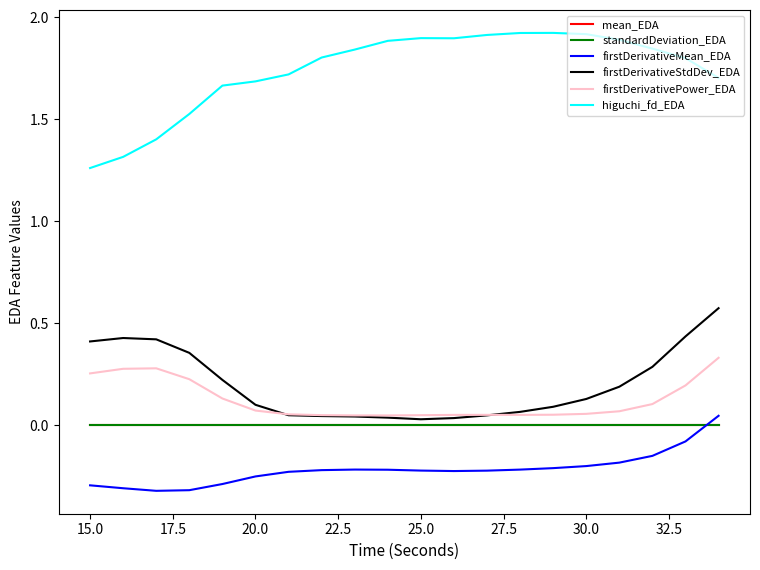

Which series has the largest total across all categories?

higuchi_fd_EDA